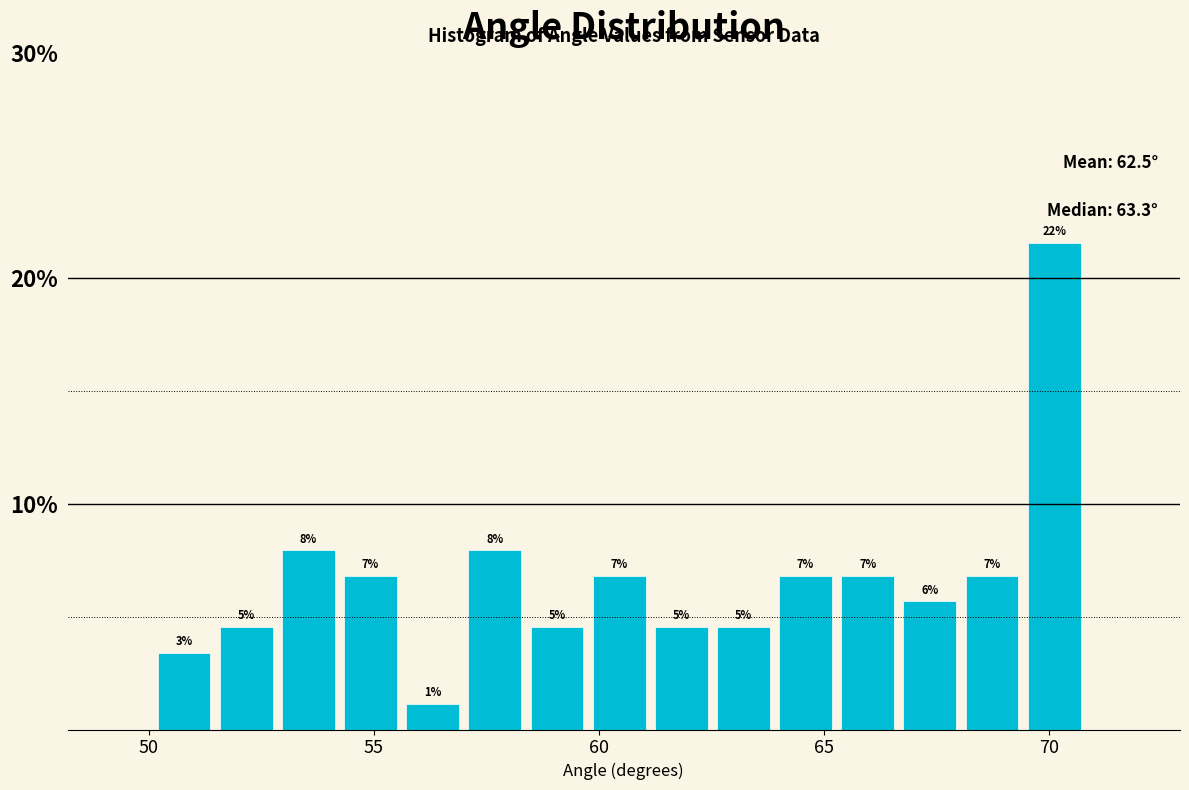

Around what value on the x-axis is the tallest bar? Give the approximate position of its centre, as read against the axis.

70.0